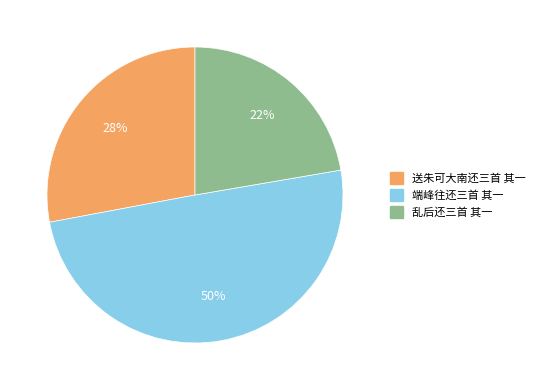

Do 乱后还三首 其一 and 端峰往还三首 其一 together represent more than half of the pie?

Yes